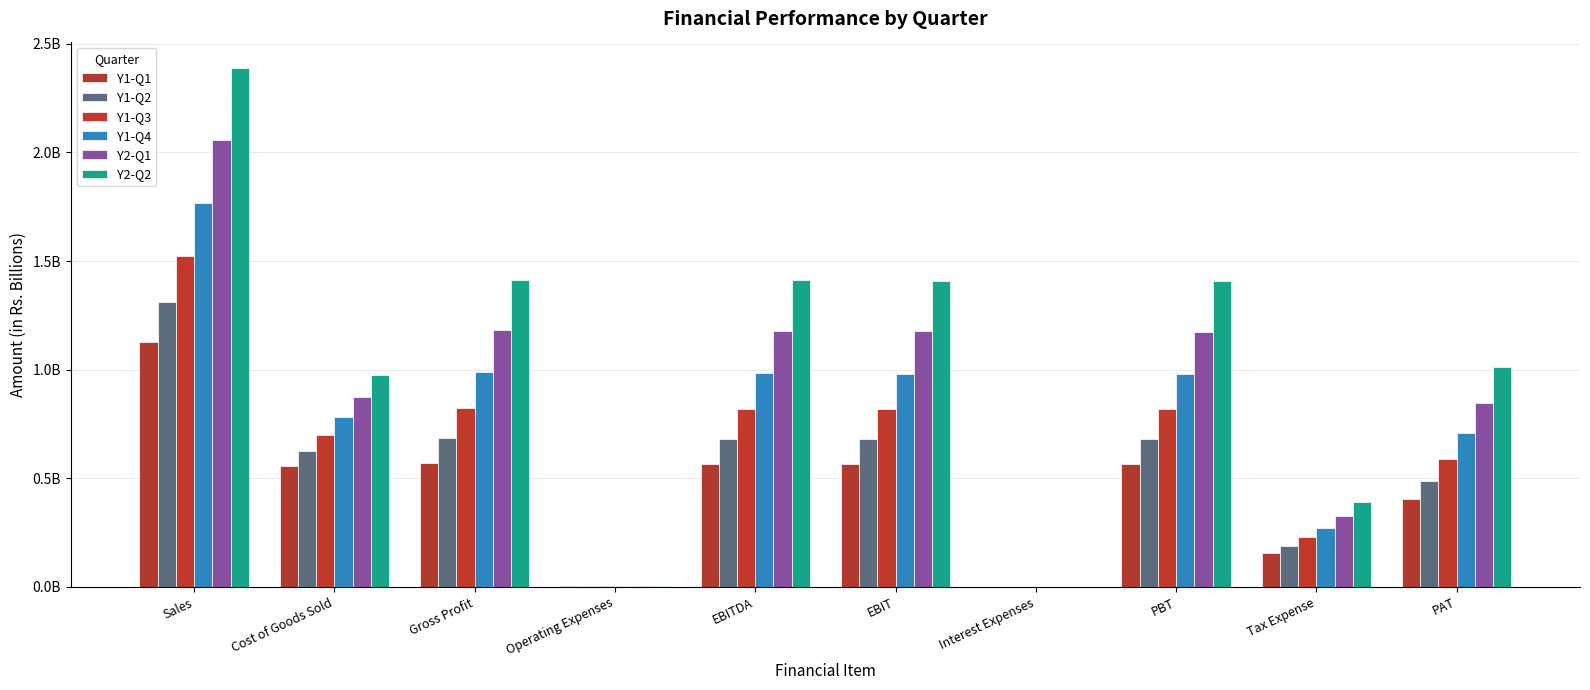

What position from the right is Tax Expense?

2